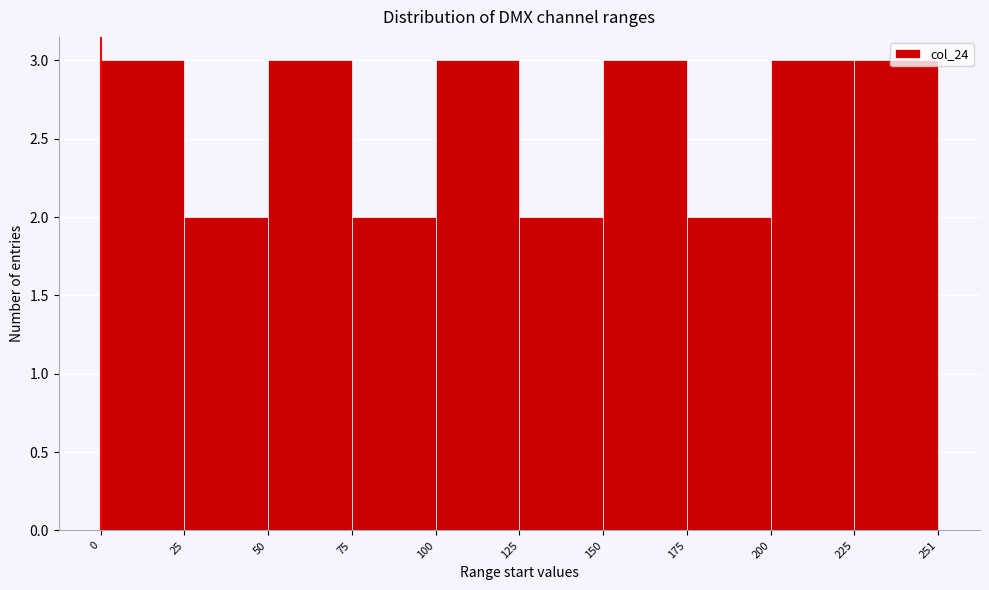

Reading left to right, transcribe this chart: for each bar, give the range it covers on the x-axis and its height. The values are not printed on the chart, so give them approximately, as read against the axis.

0 to 25: 3
25 to 50: 2
50 to 75: 3
75 to 100: 2
100 to 125: 3
125 to 150: 2
150 to 175: 3
175 to 200: 2
200 to 225: 3
225 to 251: 3